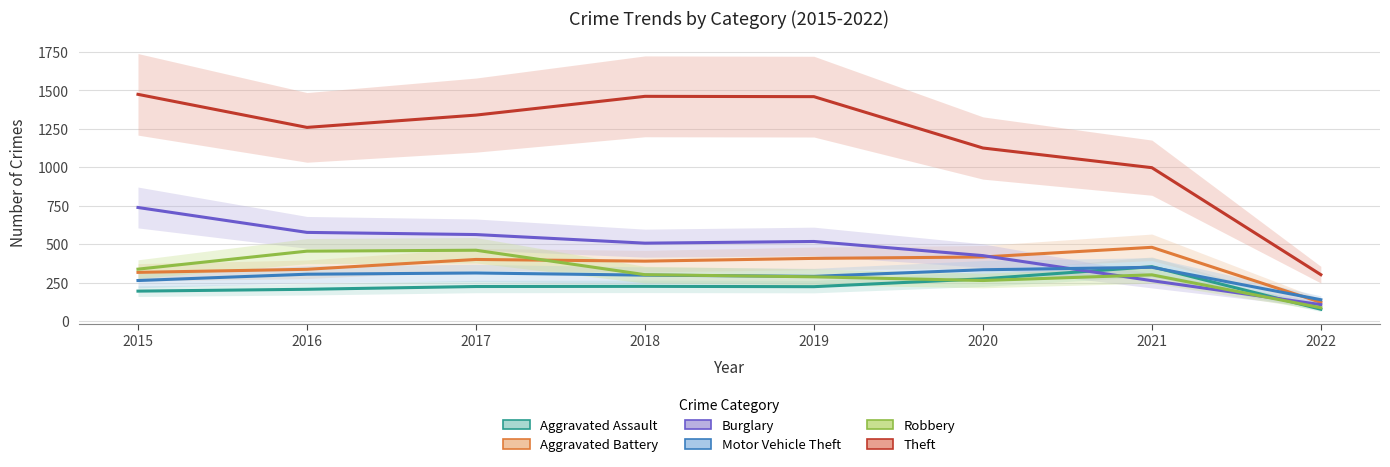

How many times do Robbery and Aggravated Assault cross each other?

2